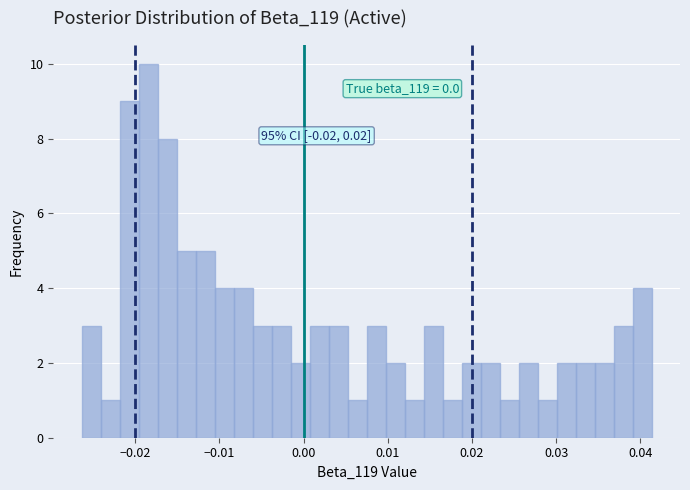

Read against the x-axis, roughly where is the centre of the tallest bar?

-0.018